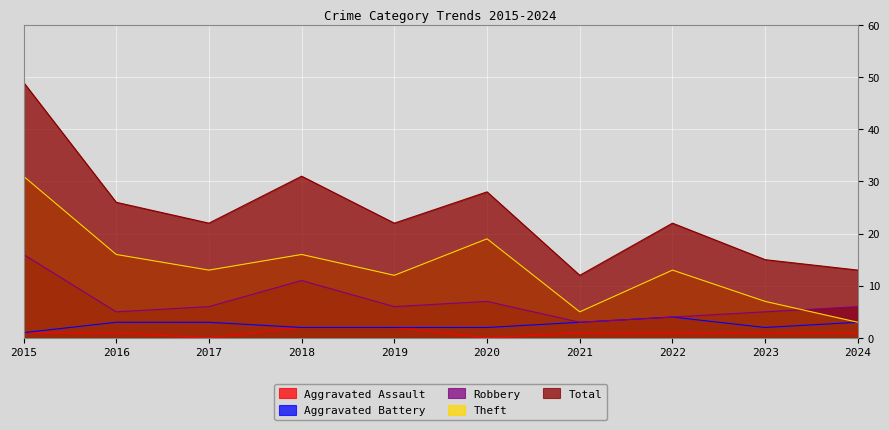

Does the chart display data point markers on the line(s)?

No